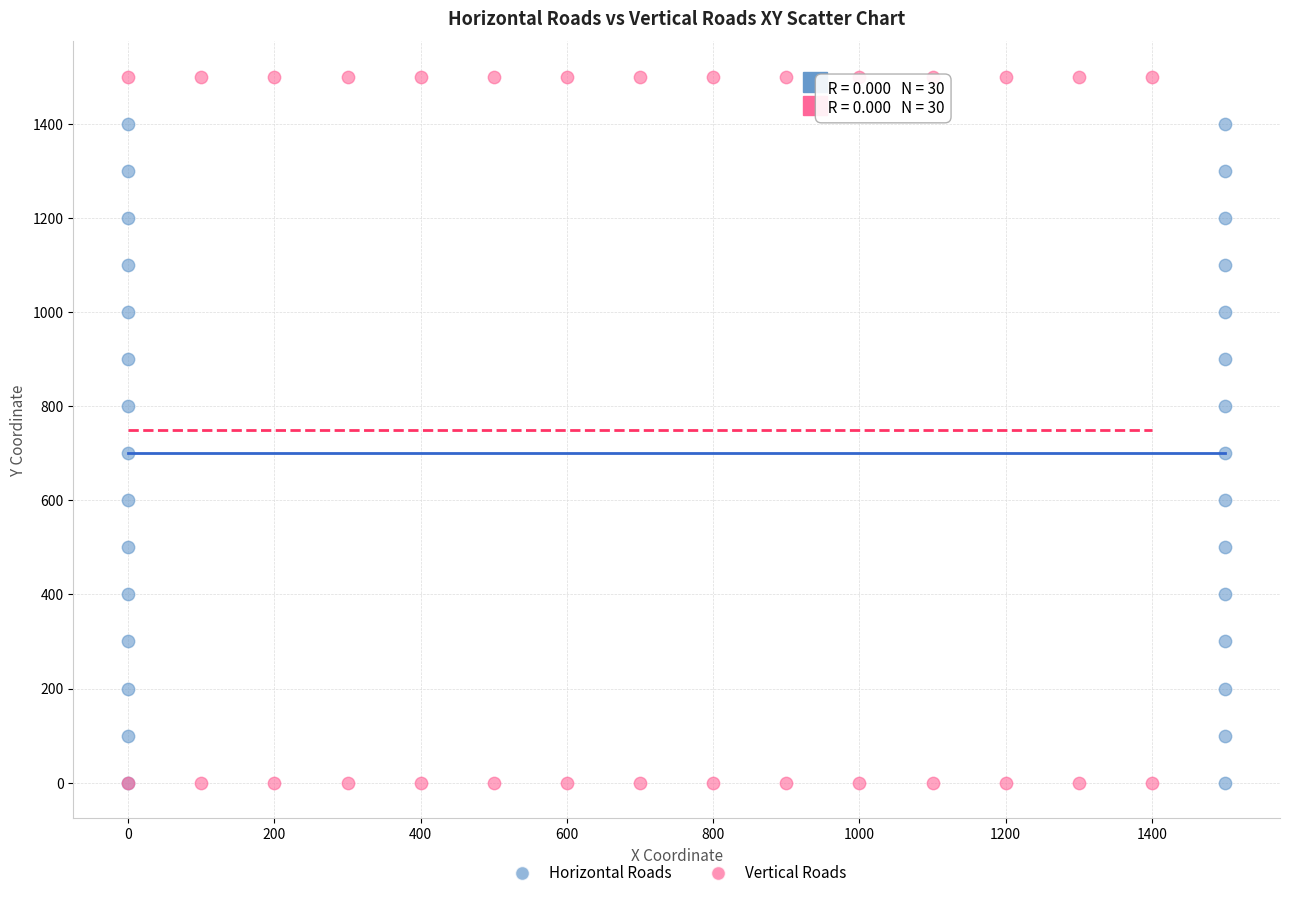

Which series contains the highest Y value?

Vertical Roads